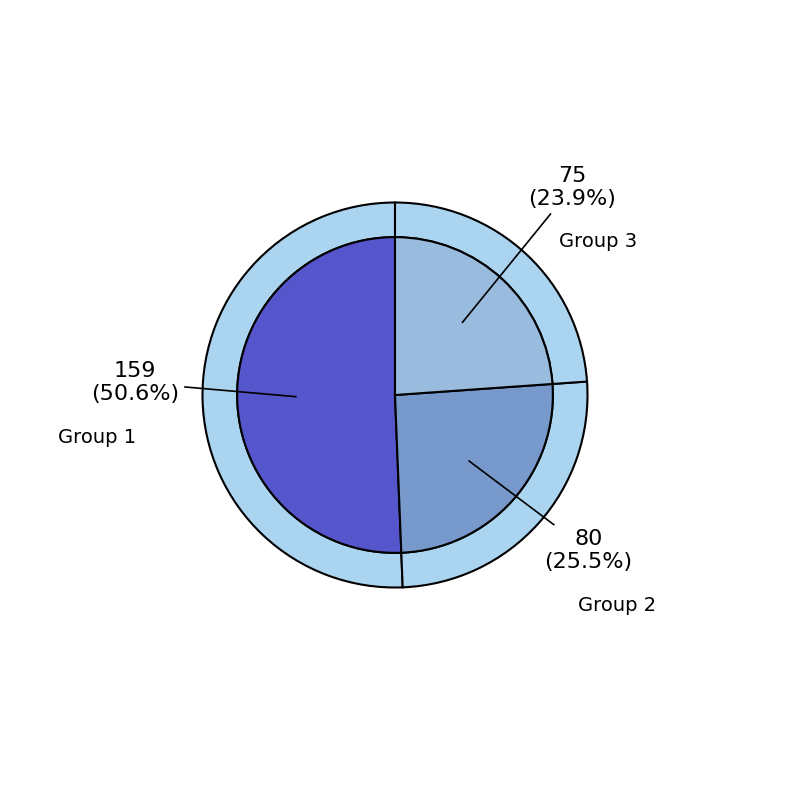

Which category has the smallest portion of the pie?

Group 3